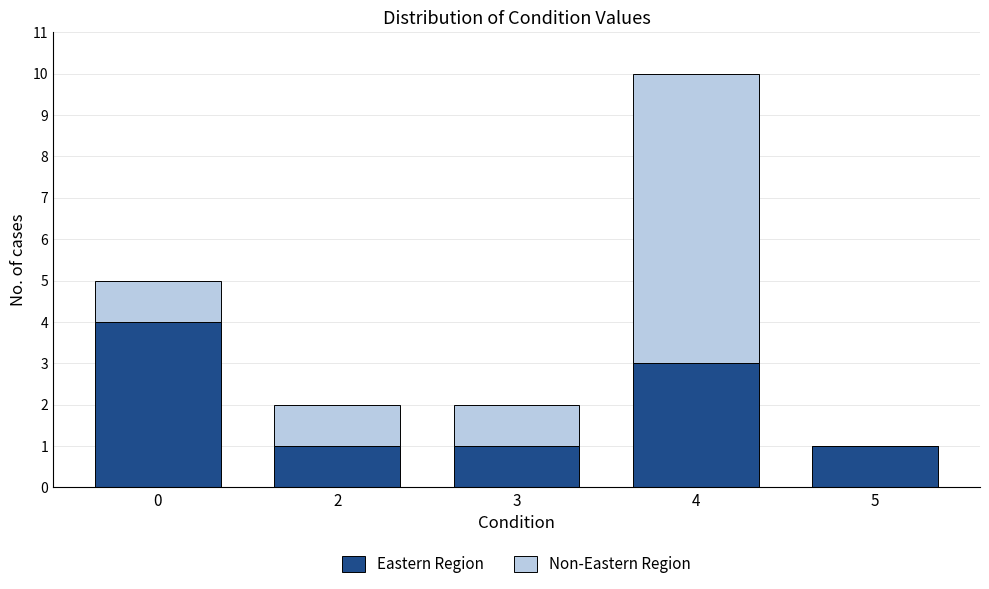

Reading left to right, what are the values for Eastern Region?

0=4	2=1	3=1	4=3	5=1